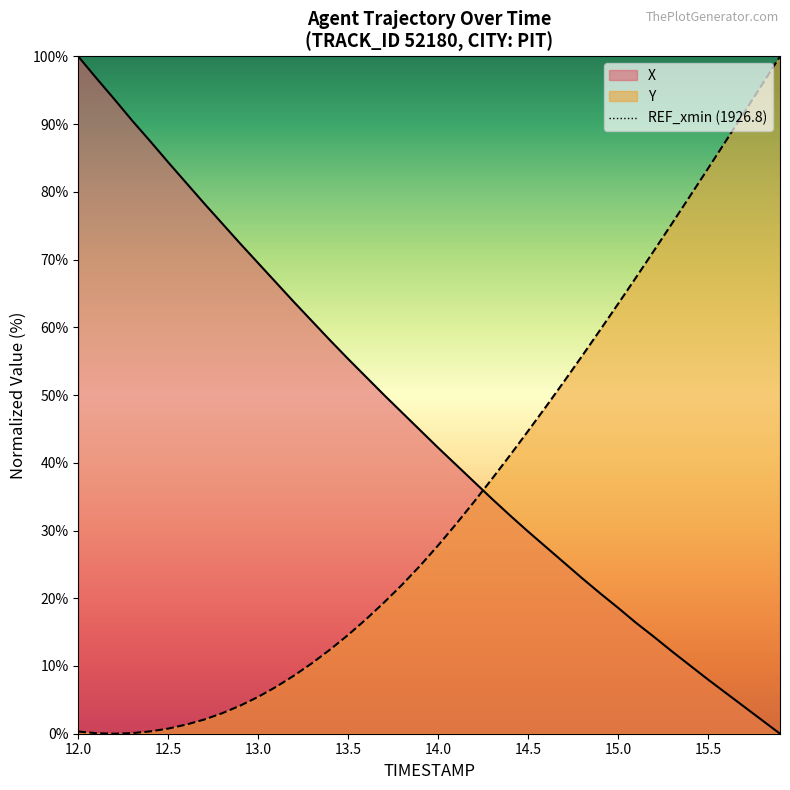

What is the value of the Y point at the 32nd from the left?

67.4